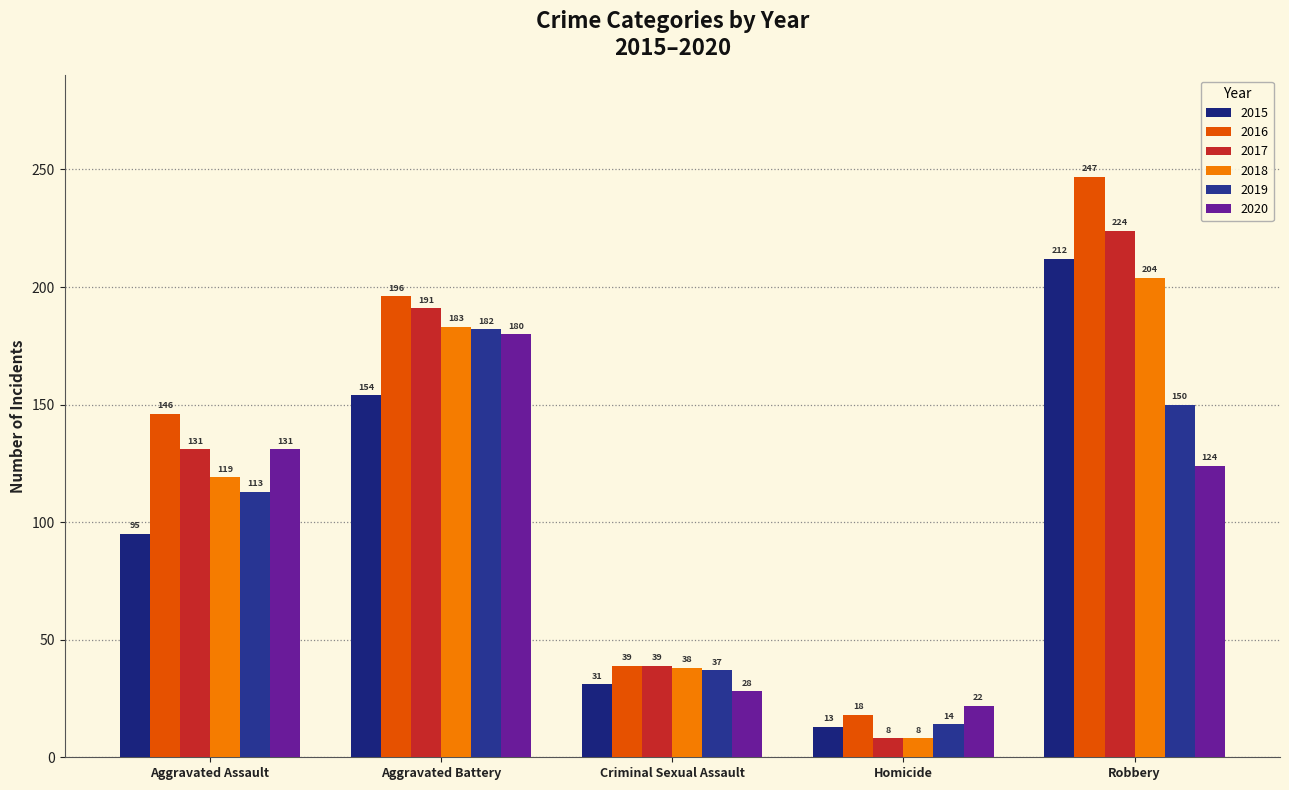

Reading right to left, transcribe all the data shown in this chart.

2015: 212	13	31	154	95
2016: 247	18	39	196	146
2017: 224	8	39	191	131
2018: 204	8	38	183	119
2019: 150	14	37	182	113
2020: 124	22	28	180	131